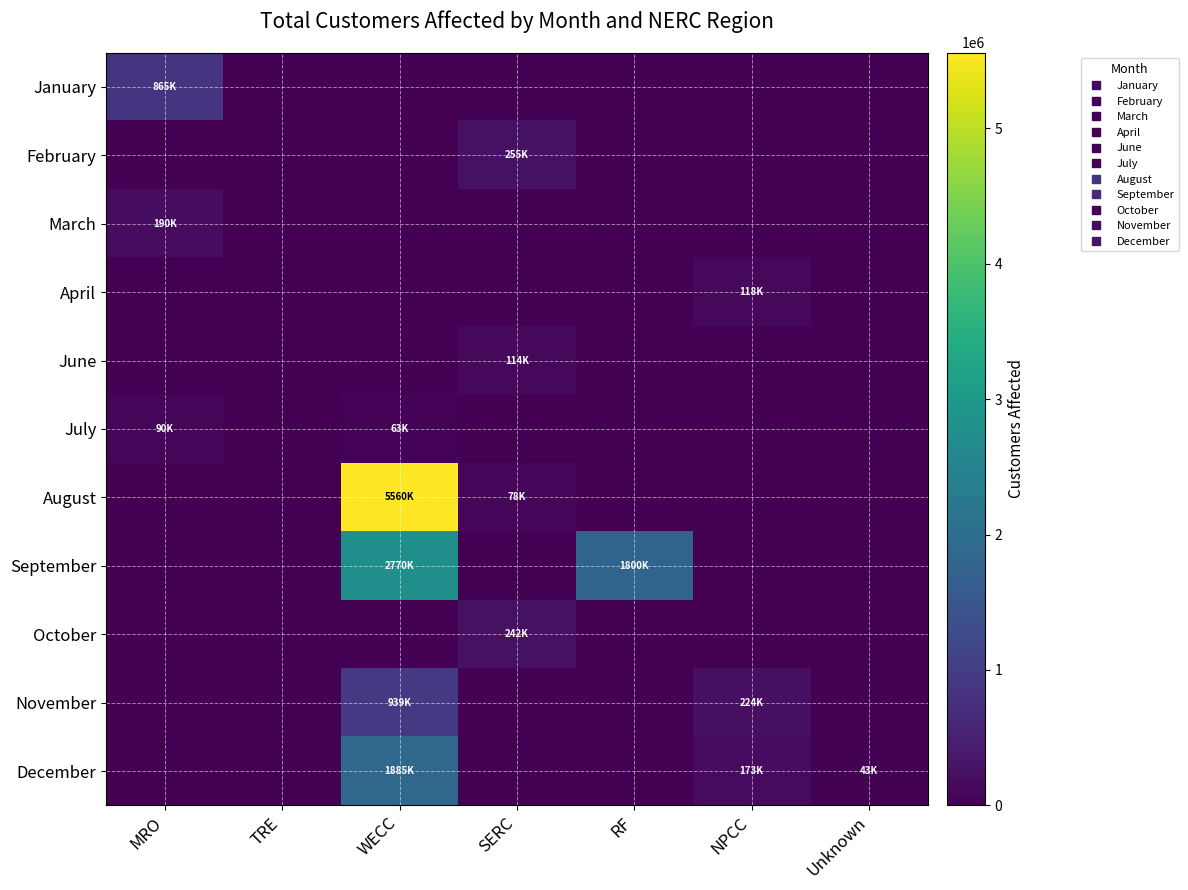

Rank the series by their maximum value, from highest to lowest.

August, September, December, November, January, February, October, March, April, June, July